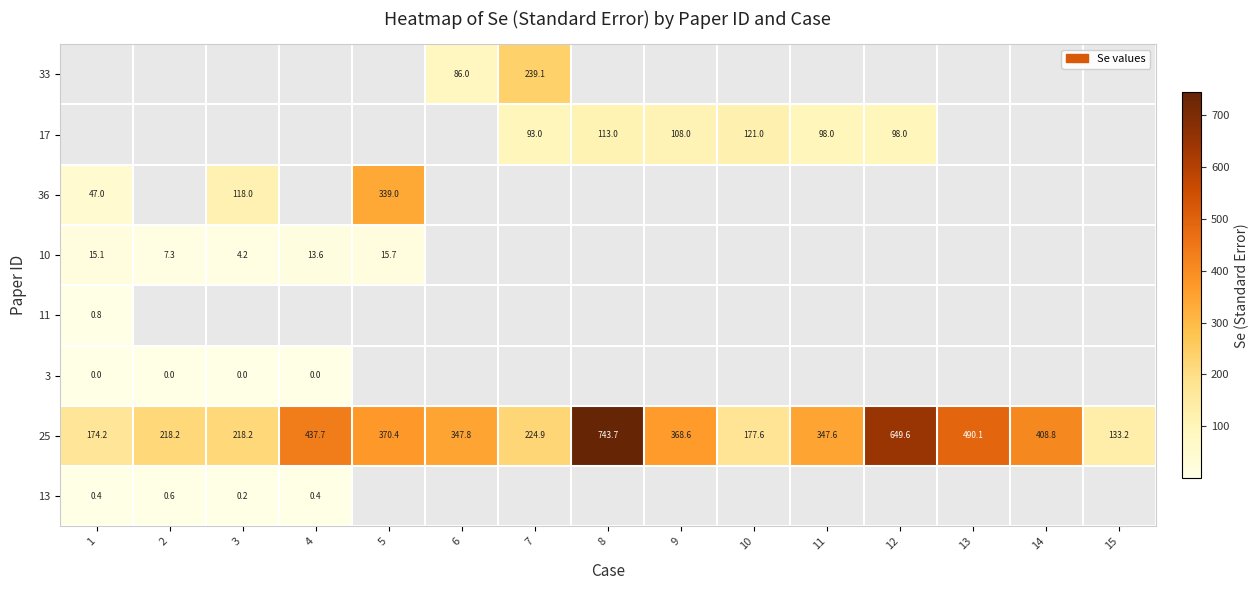

What is the sum of all 25 values?

5310.6